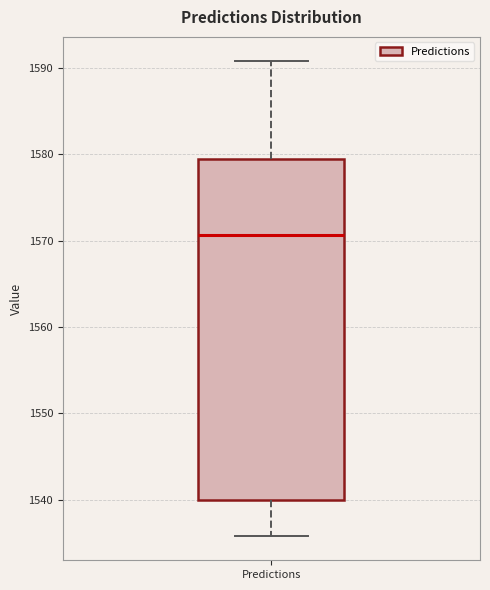

Where does the median line of the box for Predictions sit on the y-axis? The values are not printed on the chart, so give them approximately, as read against the axis.

1571